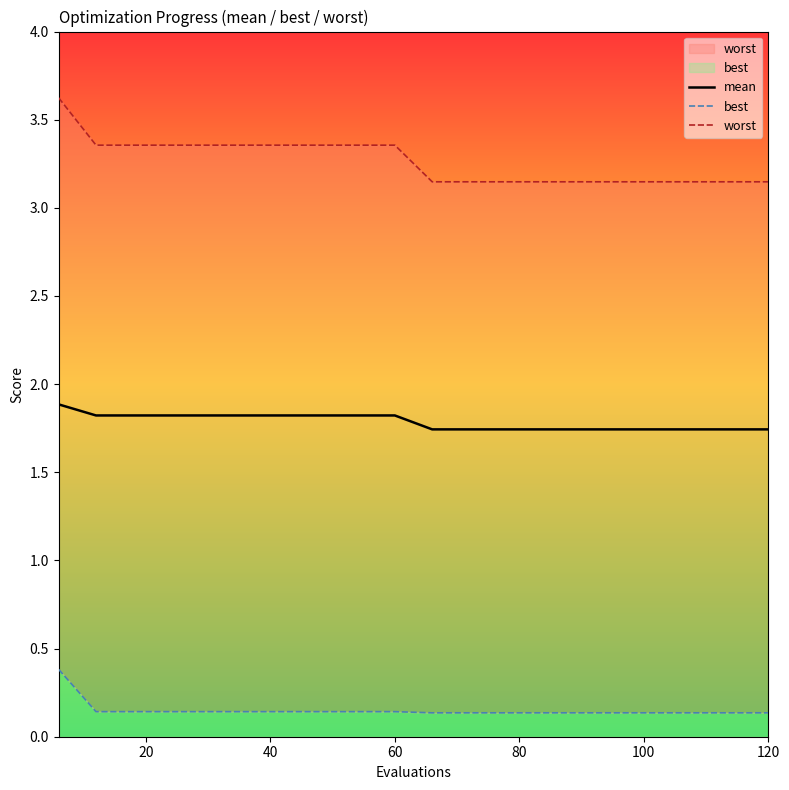

True or false: mean and best cross at least once.

False